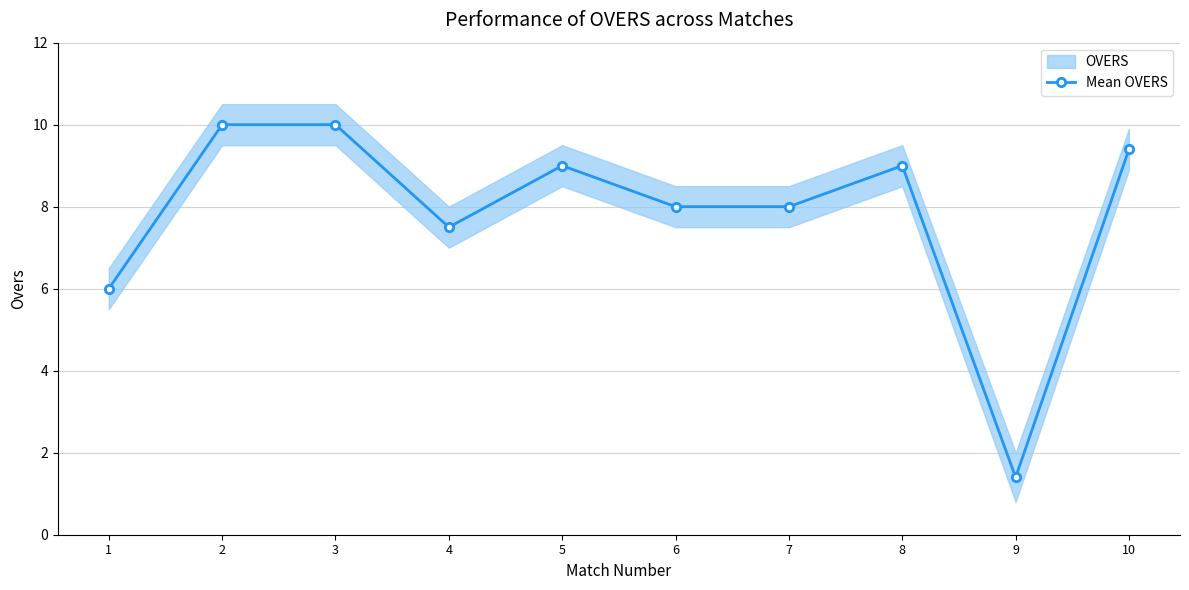

What is the value of the 4th point from the left?

7.5